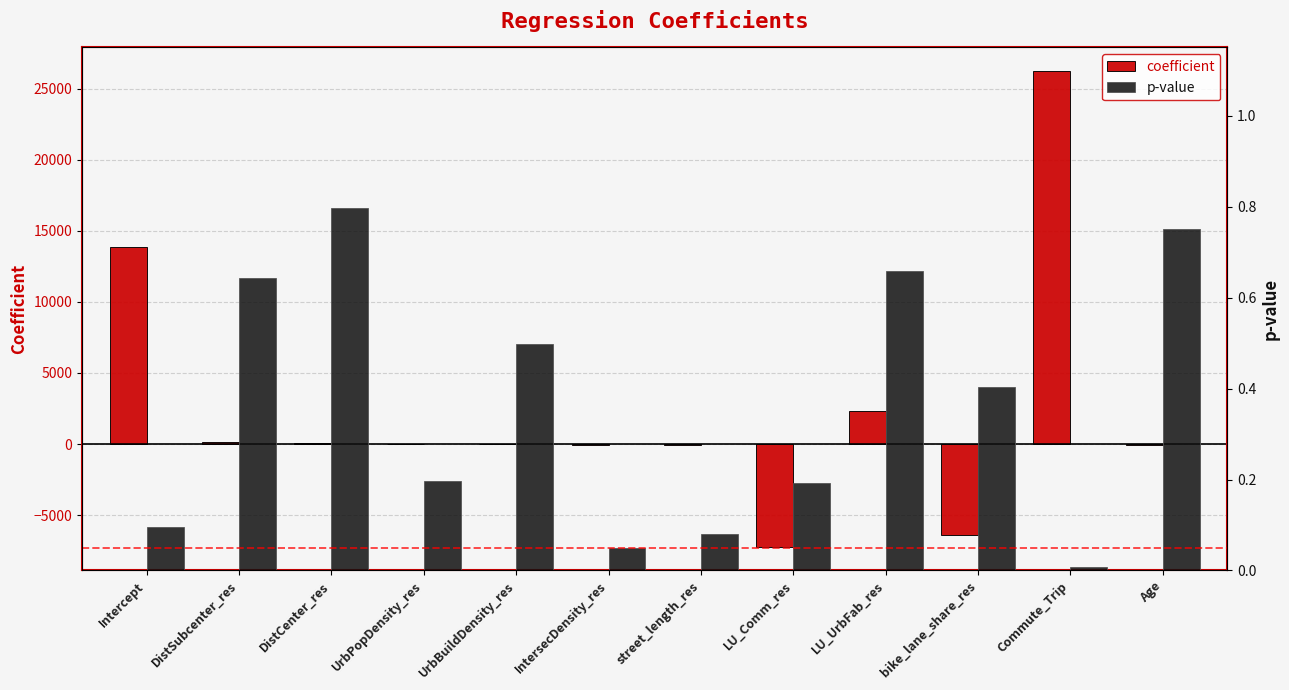

Rank the series by their average value, from lowest to highest.

p-value, coefficient